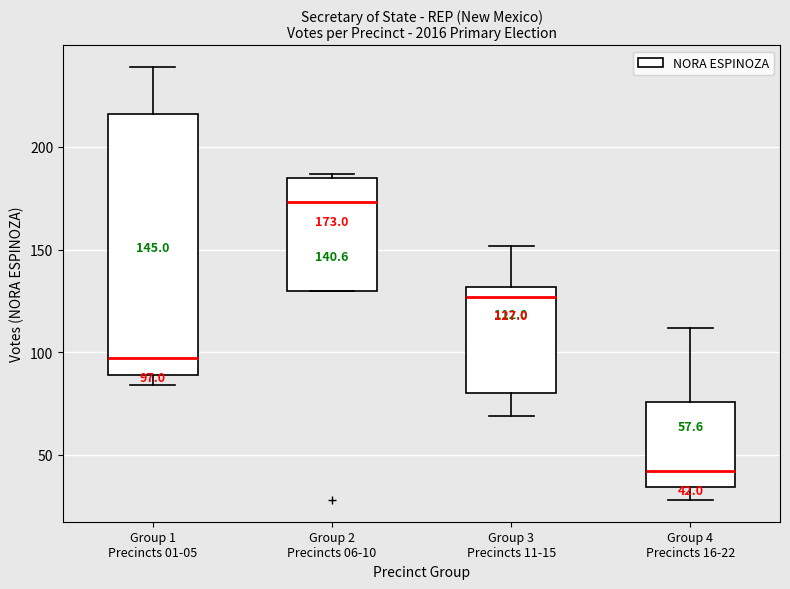

Which box's median line is the highest?

Group 2 Precincts 06-10